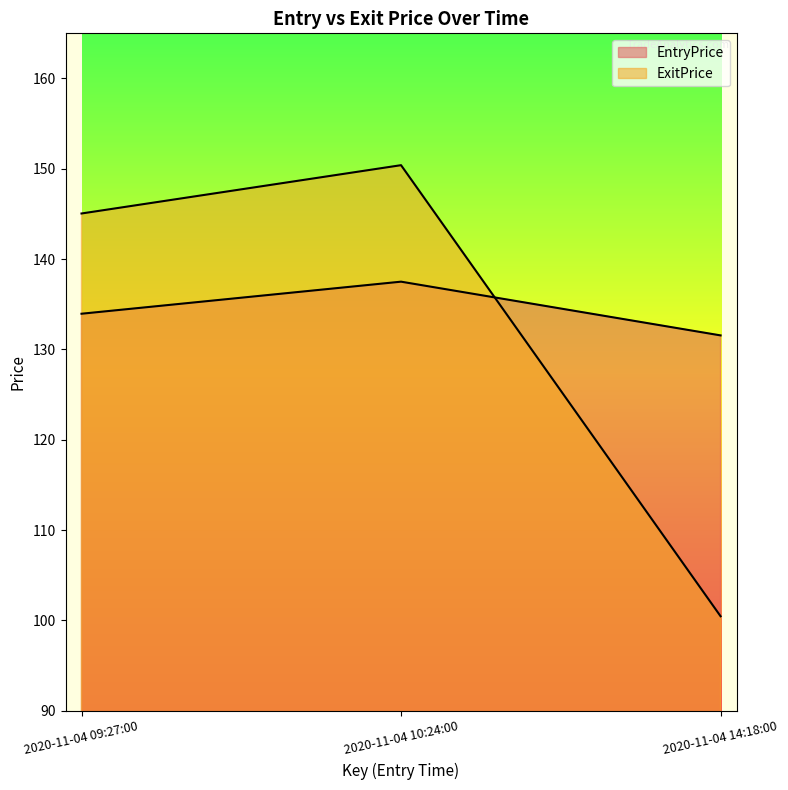

List the labels in order of EntryPrice value, smallest first.

2020-11-04 14:18:00, 2020-11-04 09:27:00, 2020-11-04 10:24:00